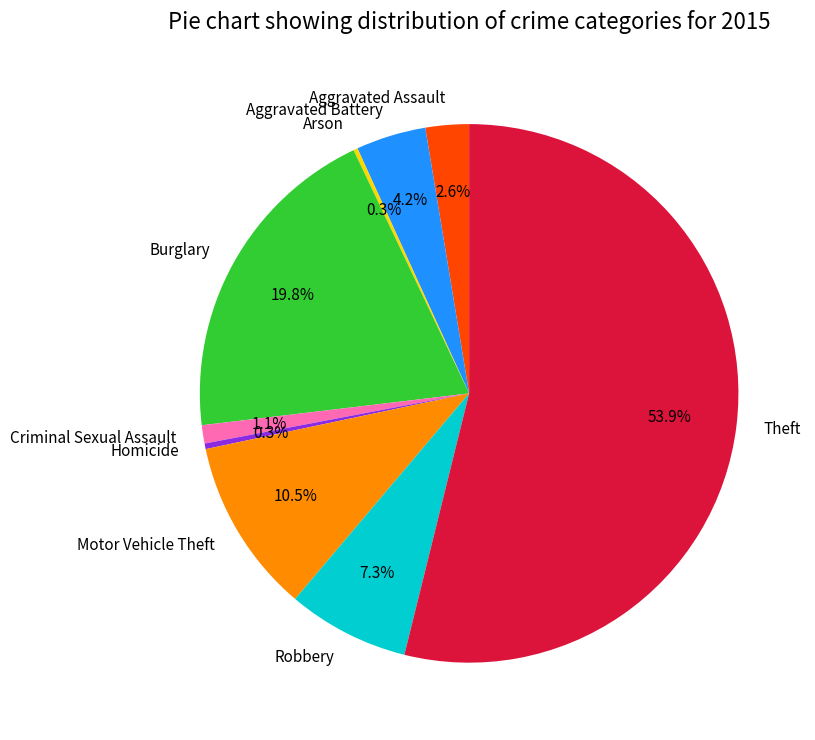

Which has a higher value, Motor Vehicle Theft or Burglary?

Burglary